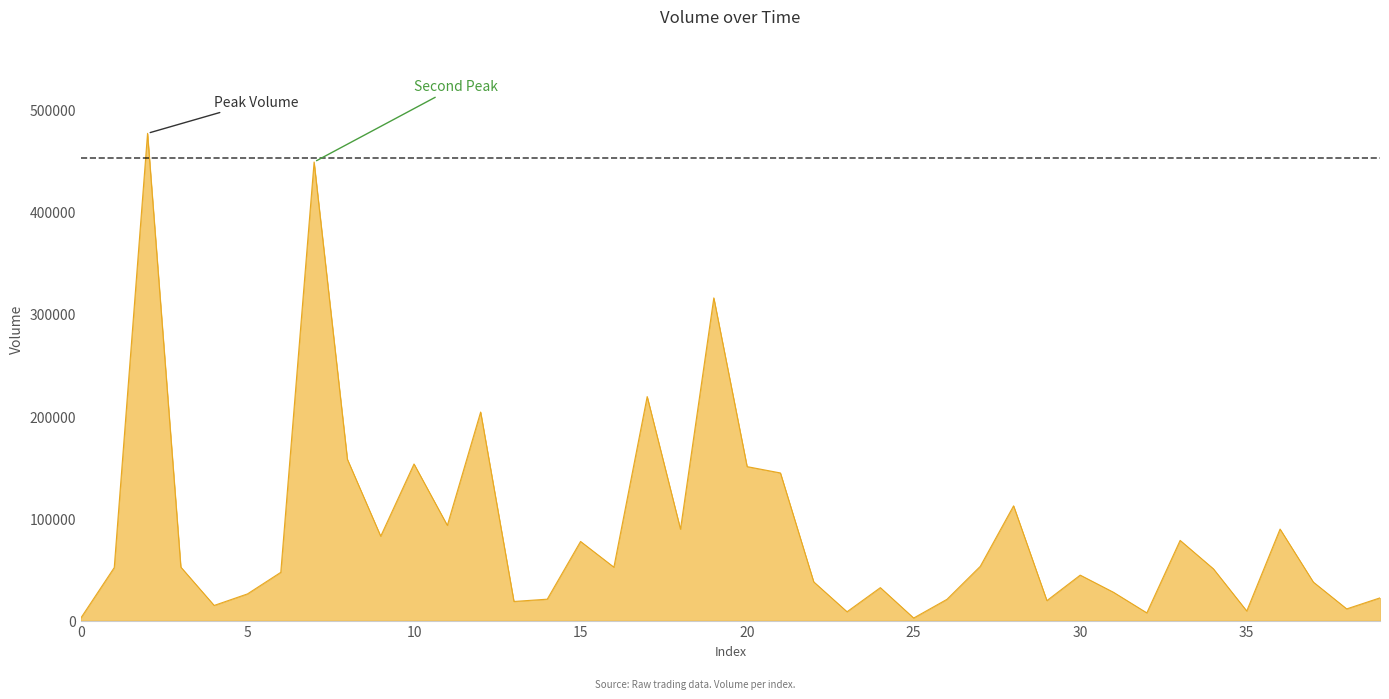

What is the greatest value displayed?

476450.3